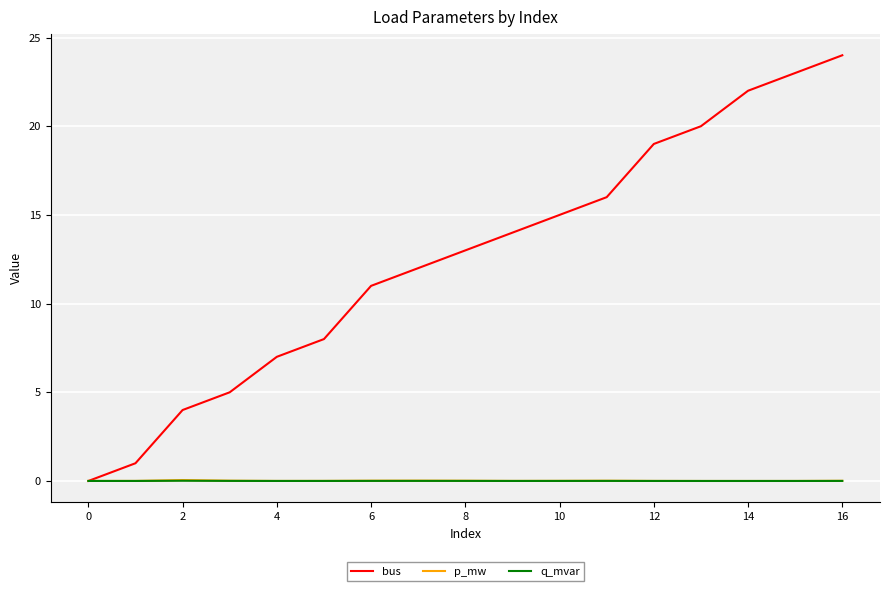

What is the greatest value displayed?

24.0